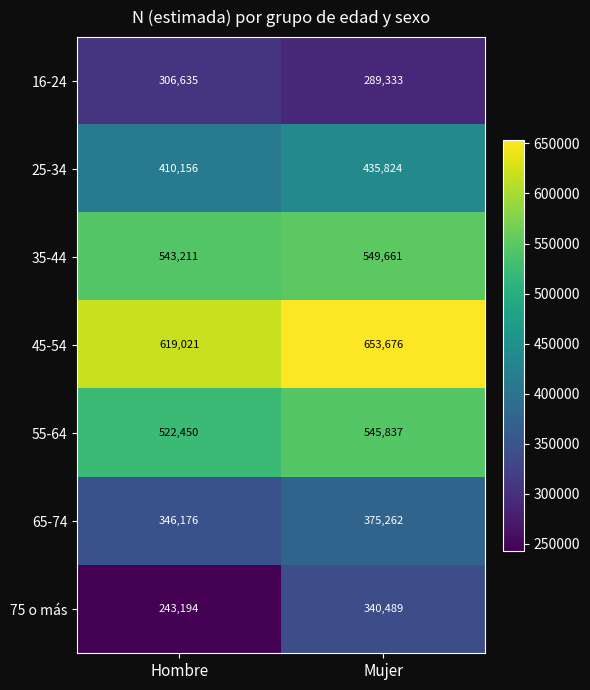

Which series has the largest total across all categories?

45-54